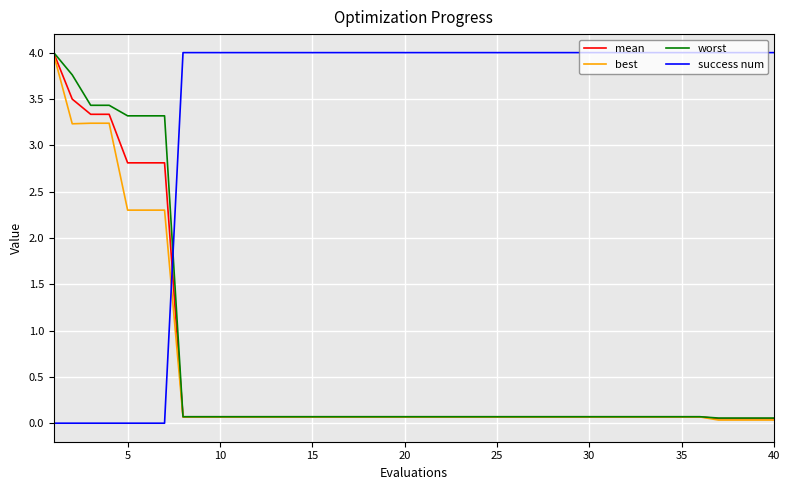

Which series has the largest total across all categories?

success num